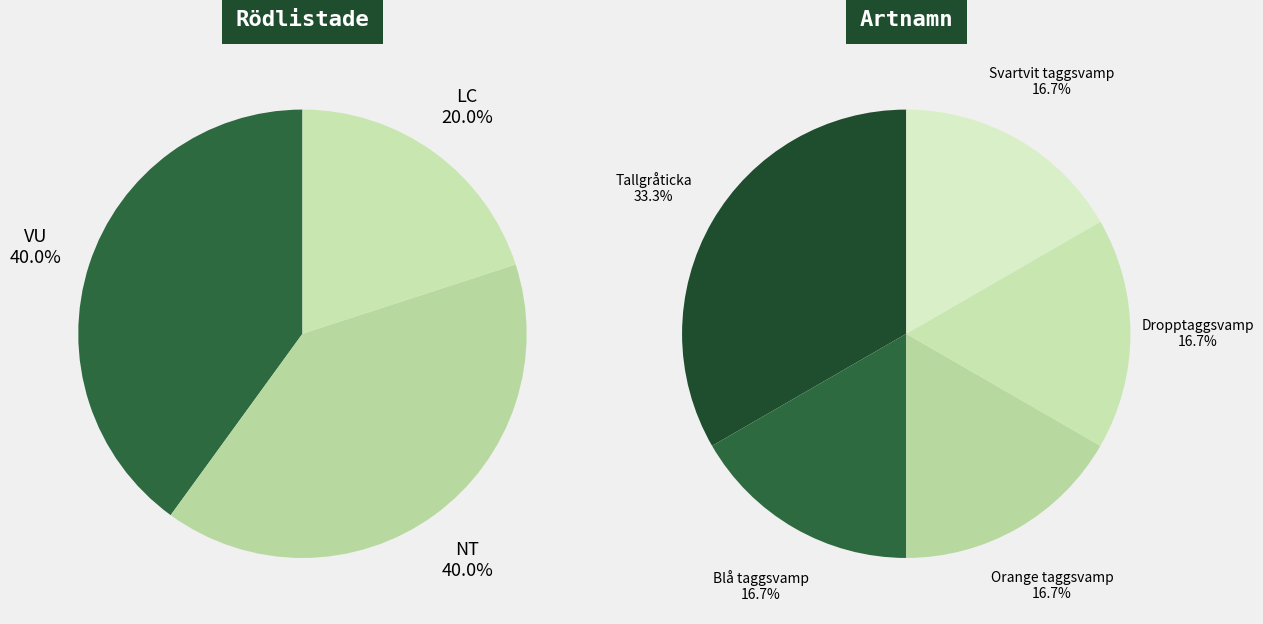

To the nearest percent, what is the difference between the 0 and 3 slice percentages?

17%